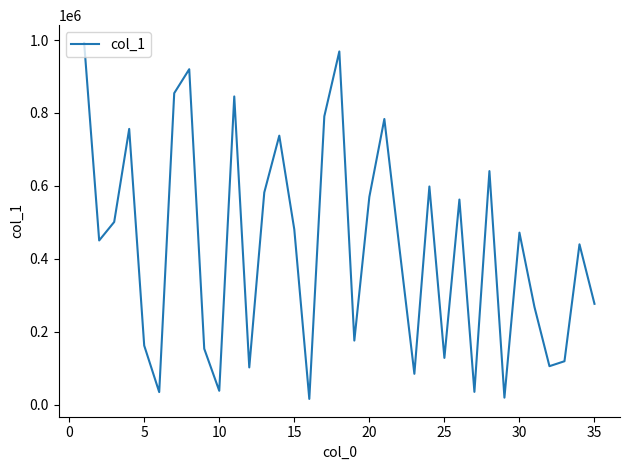

What is the maximum value shown in the chart?

991868